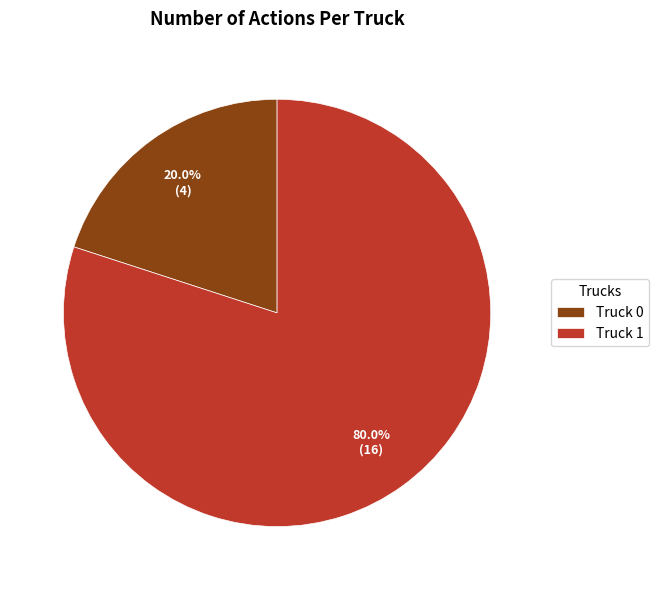

What percentage is the Truck 1 slice, to the nearest percent?

80%